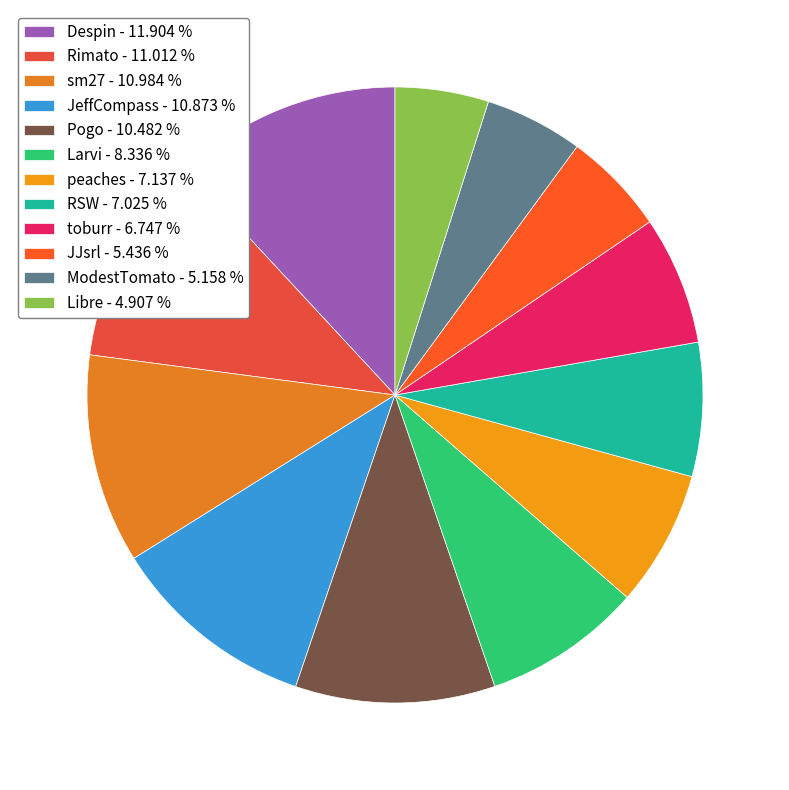

True or false: Pogo accounts for 4% of the total.

False